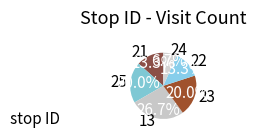

Which category has the smallest portion of the pie?

24